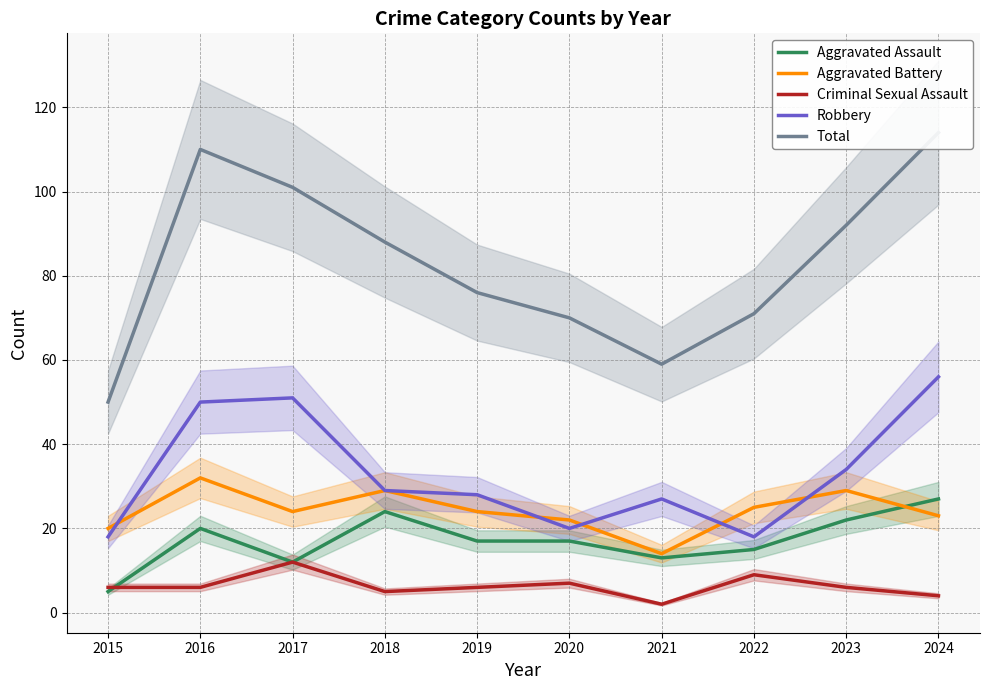

Which series has the largest total across all categories?

Total